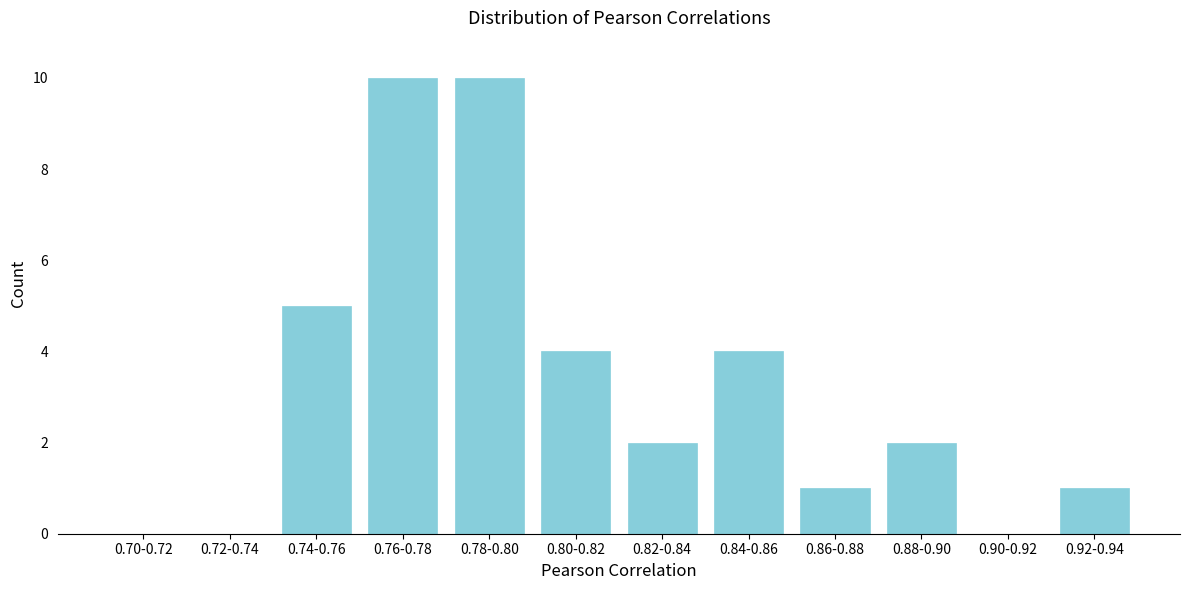

Reading left to right, transcribe all the data shown in this chart.

0.70-0.72=0	0.72-0.74=0	0.74-0.76=5	0.76-0.78=10	0.78-0.80=10	0.80-0.82=4	0.82-0.84=2	0.84-0.86=4	0.86-0.88=1	0.88-0.90=2	0.90-0.92=0	0.92-0.94=1